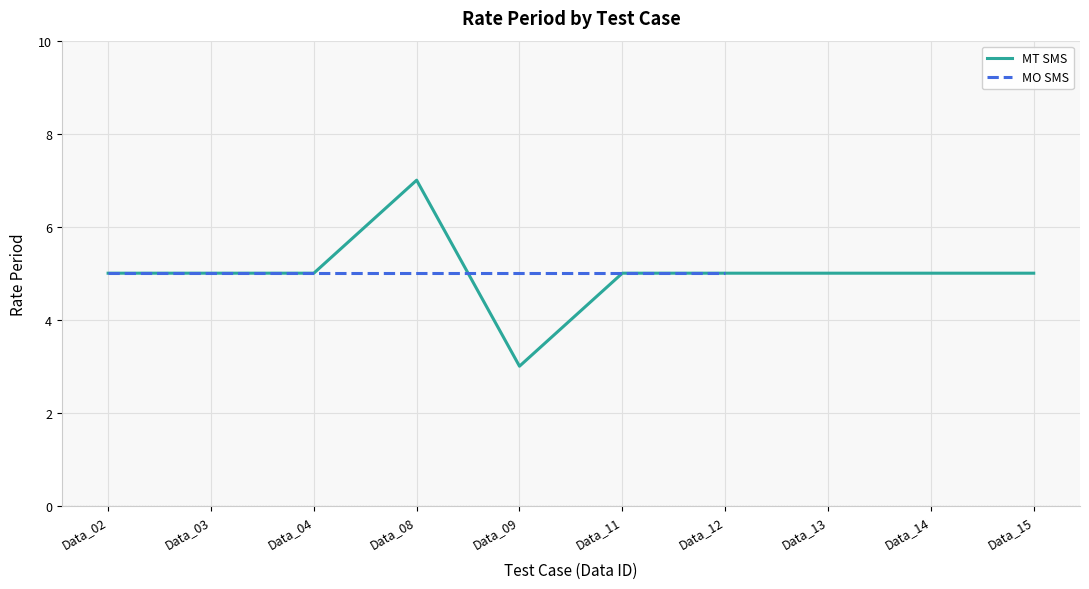

Is this an area chart (filled region under the line)?

No